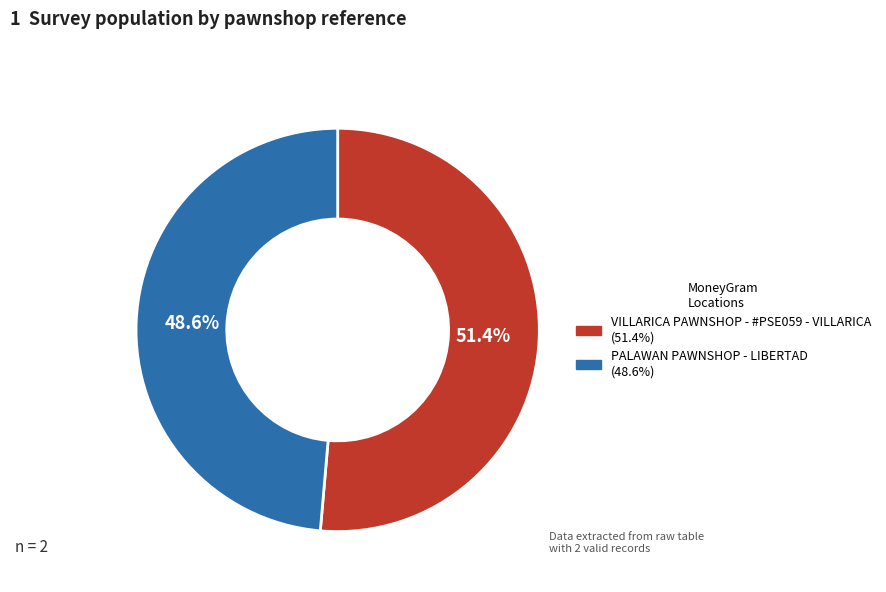

To the nearest percent, what is the average slice percentage?

50%